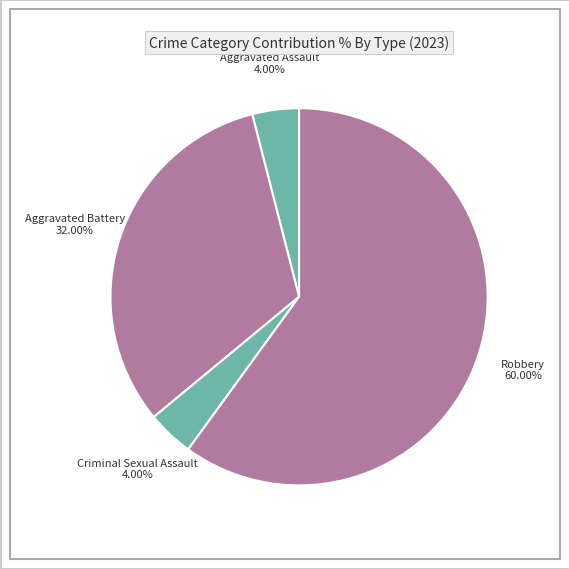

To the nearest percent, what is the average slice percentage?

25%